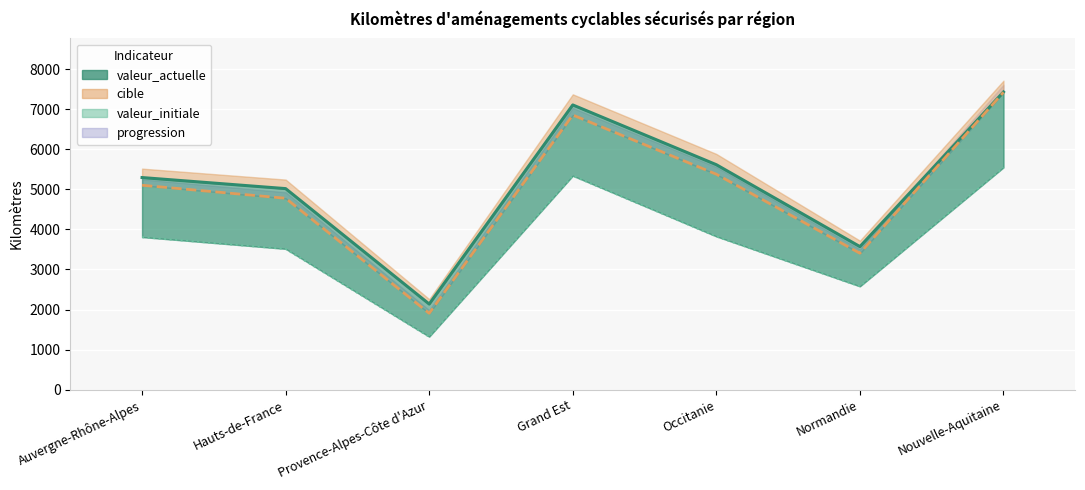

What is the maximum value shown in the chart?

7432